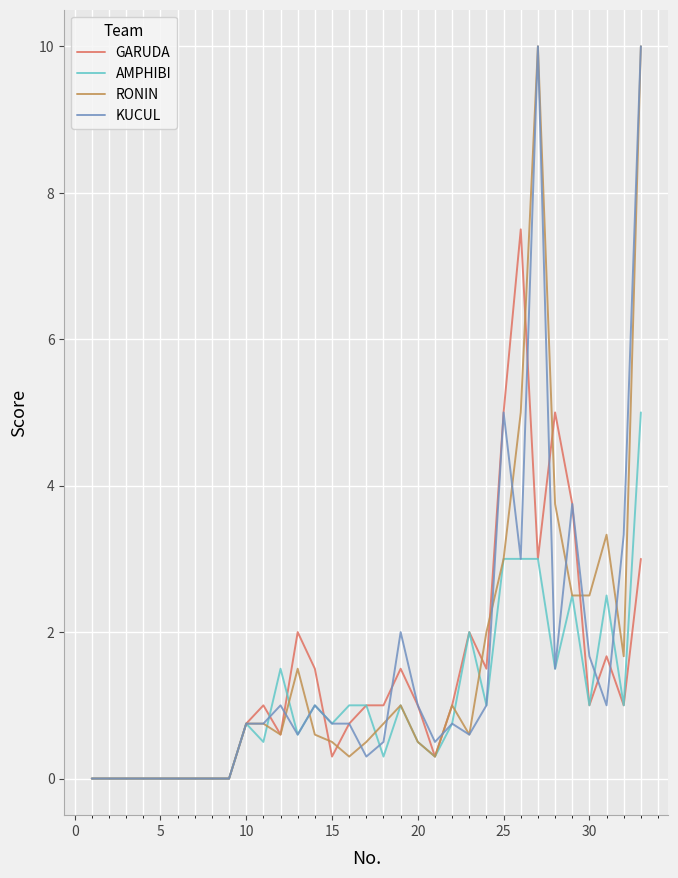

Does the chart have visible grid lines?

Yes